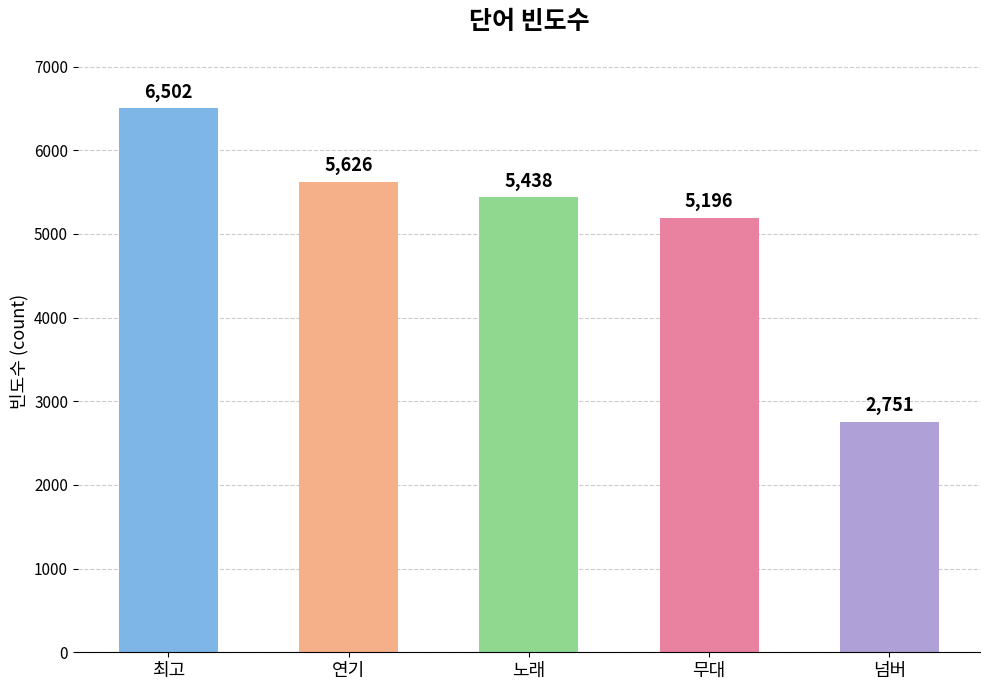

What value does the data have at 노래, to the nearest 50?

5450